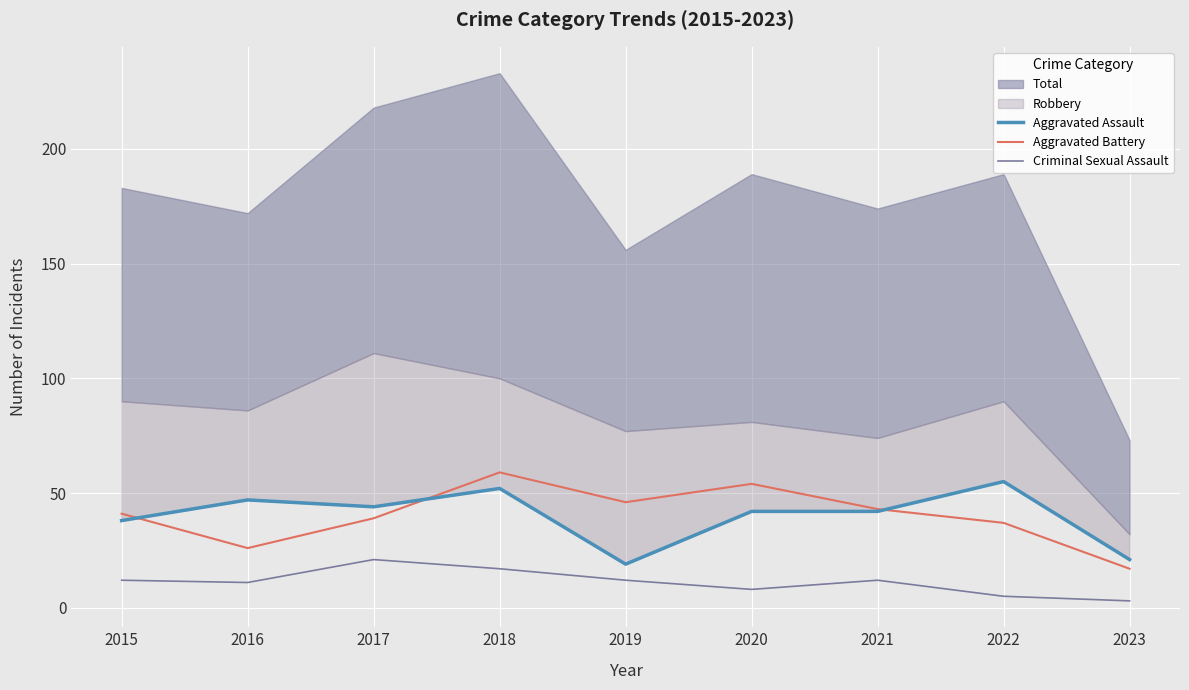

The Criminal Sexual Assault series shows 21 at 2017. True or false?

True